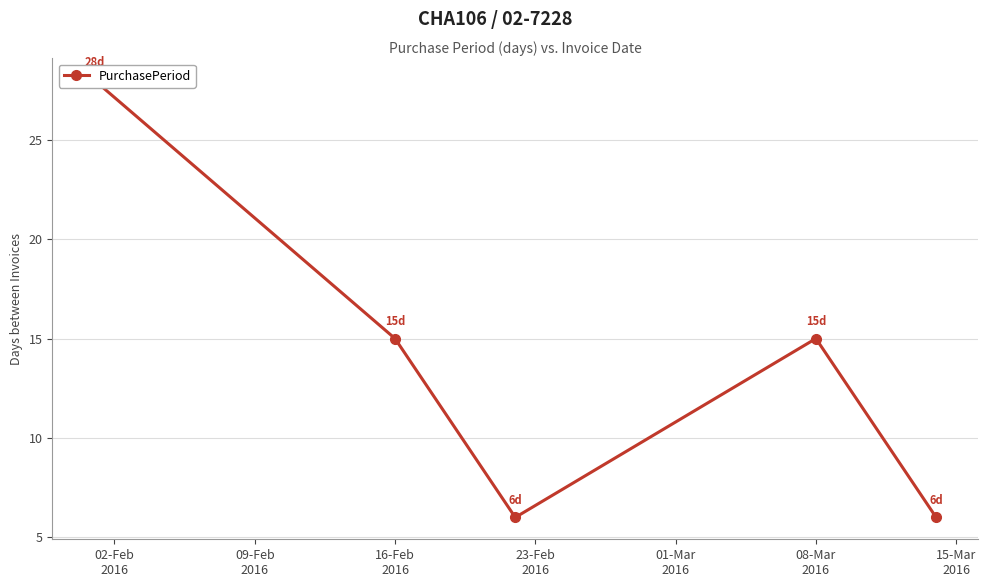

What is the difference between the values at 23-Feb
2016 and 01-Mar
2016?

9